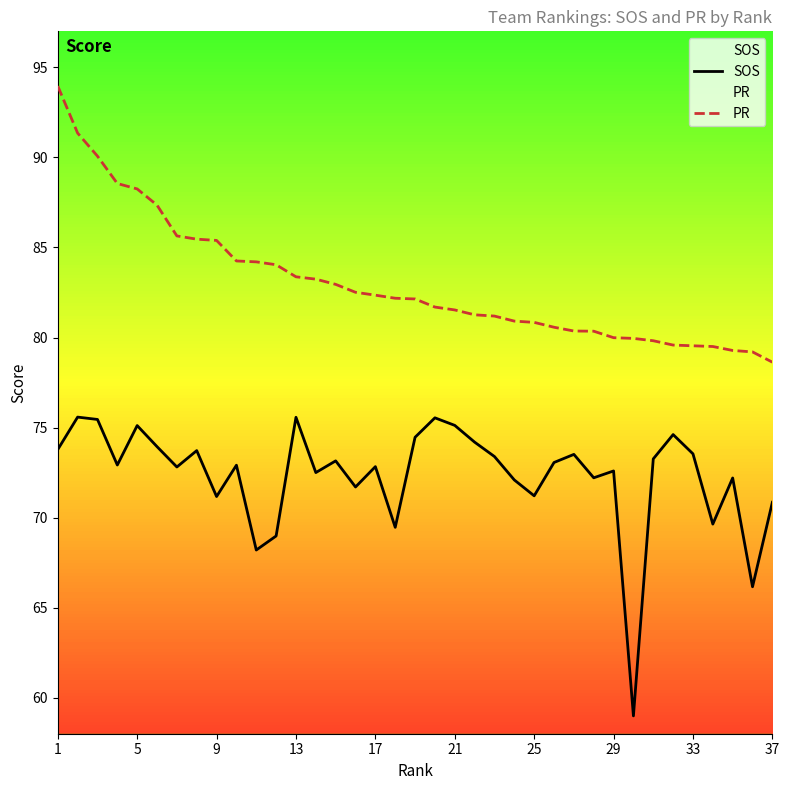

Reading right to left, list all the values displayed in this chart.

SOS: 70.8	66.2	72.2	69.6	73.5	74.6	73.3	59.0	72.6	72.2	73.5	73.1	71.2	72.1	73.4	74.2	75.1	75.5	74.5	69.5	72.8	71.7	73.2	72.5	75.6	69.0	68.2	72.9	71.2	73.7	72.8	73.9	75.1	72.9	75.5	75.6	73.8
PR: 78.6	79.2	79.3	79.5	79.5	79.6	79.8	80.0	80.0	80.3	80.4	80.6	80.8	80.9	81.2	81.3	81.5	81.7	82.1	82.2	82.3	82.5	83.0	83.2	83.4	84.0	84.2	84.2	85.4	85.5	85.6	87.3	88.2	88.5	90.1	91.3	94.0